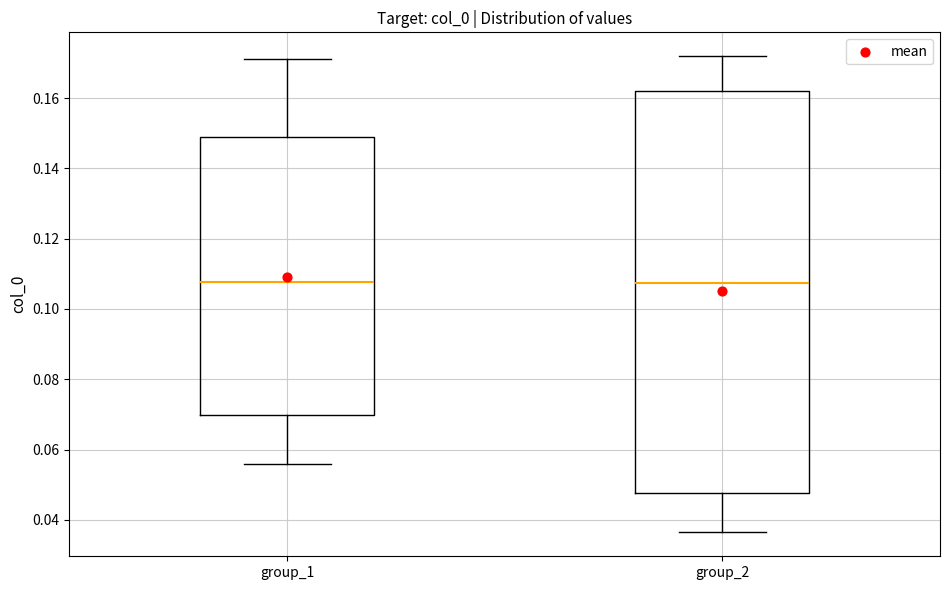

Reading left to right, transcribe this box plot: for each box, give where its median line is, the range the box spans, and where its two whiskers end, as read against the y-axis. The values are not printed on the chart, so give them approximately, as read against the axis.

group_1: median 0.108, box 0.070 to 0.150, whiskers 0.056 to 0.172
group_2: median 0.108, box 0.048 to 0.162, whiskers 0.036 to 0.172